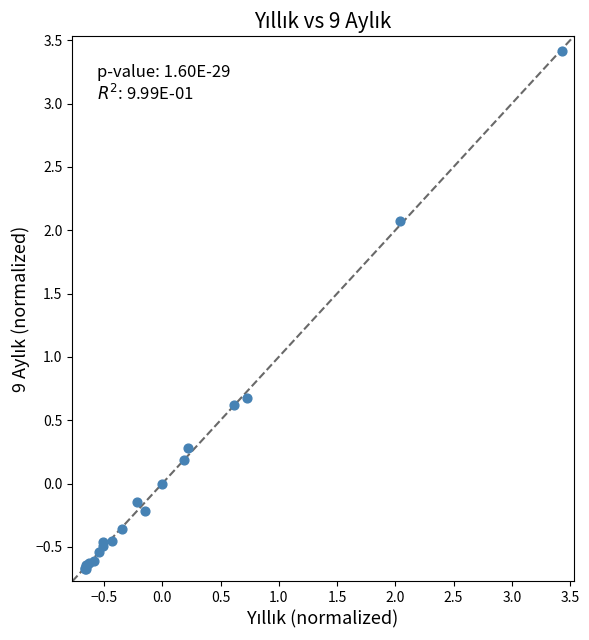

What Y value in the scatter plot is closest to 1?

0.7